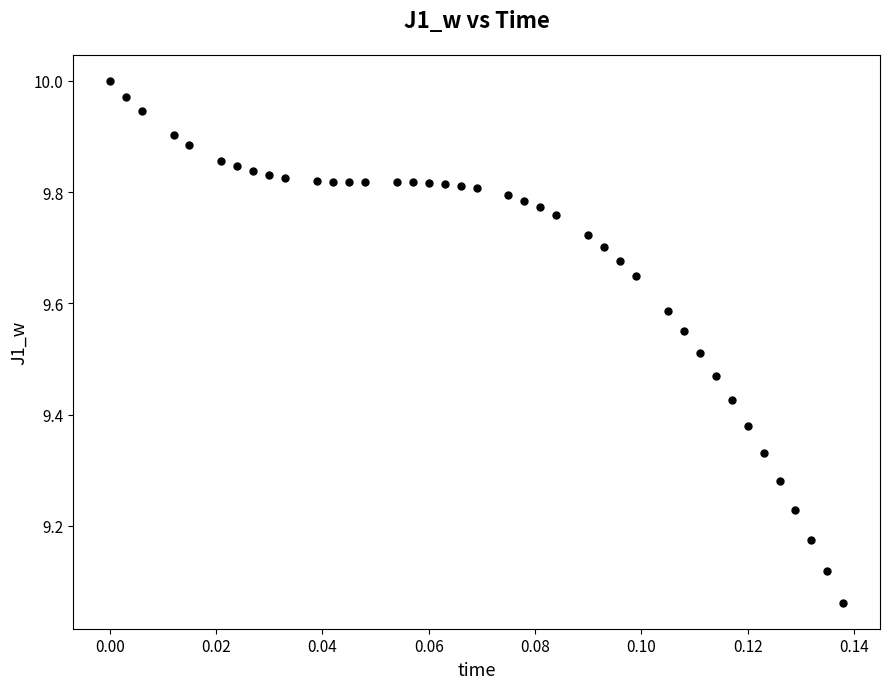

What is the range of Y values (max minus min)?

0.9